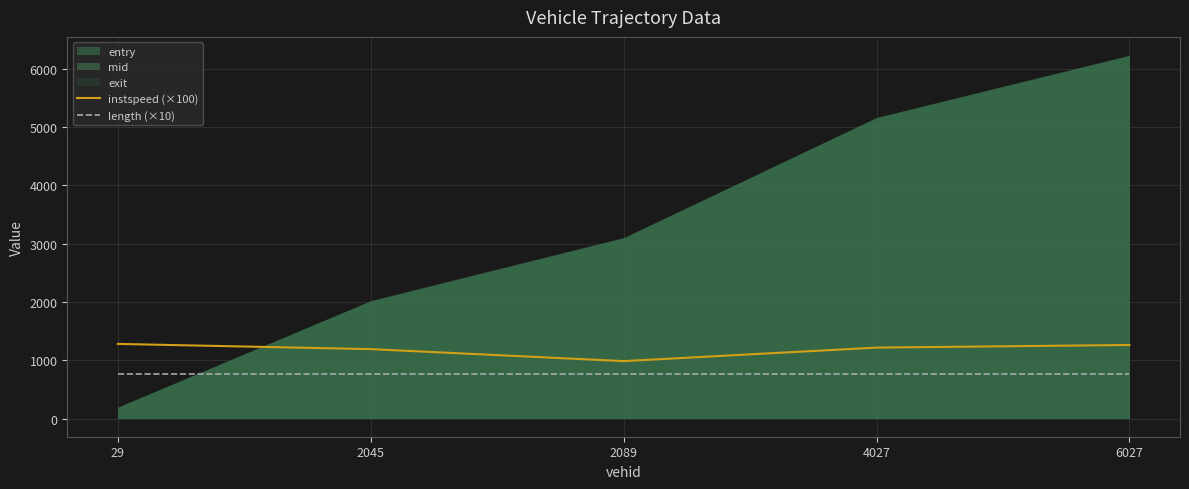

What value does the instspeed (×100) series have at 6027?

1261.2